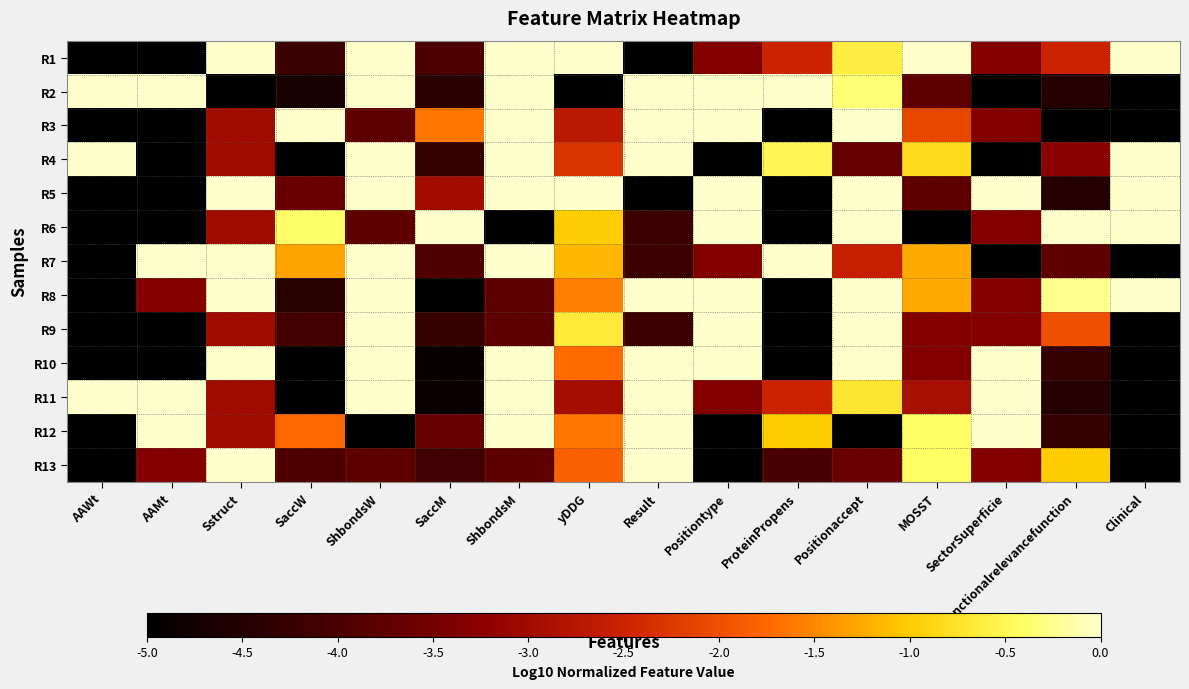

Reading right to left, transcribe all the data shown in this chart.

R1: Clinical=0.0	Functionalrelevancefunction=-2.5	SectorSuperficie=-3.3	MOSST=0.0	Positionaccept=-0.6	ProteinPropens=-2.5	Positiontype=-3.3	Result=-5.0	yDDG=0.0	ShbondsM=0.0	SaccM=-4.0	ShbondsW=0.0	SaccW=-4.2	Sstruct=0.0	AAMt=-5.0	AAWt=-5.0
R2: Clinical=-5.0	Functionalrelevancefunction=-4.5	SectorSuperficie=-5.0	MOSST=-3.8	Positionaccept=-0.3	ProteinPropens=0.0	Positiontype=0.0	Result=0.0	yDDG=-5.0	ShbondsM=0.0	SaccM=-4.4	ShbondsW=0.0	SaccW=-4.7	Sstruct=-5.0	AAMt=0.0	AAWt=0.0
R3: Clinical=-5.0	Functionalrelevancefunction=-5.0	SectorSuperficie=-3.3	MOSST=-2.1	Positionaccept=0.0	ProteinPropens=-5.0	Positiontype=0.0	Result=0.0	yDDG=-2.7	ShbondsM=0.0	SaccM=-1.6	ShbondsW=-3.8	SaccW=0.0	Sstruct=-3.0	AAMt=-5.0	AAWt=-5.0
R4: Clinical=0.0	Functionalrelevancefunction=-3.2	SectorSuperficie=-5.0	MOSST=-0.8	Positionaccept=-3.7	ProteinPropens=-0.5	Positiontype=-5.0	Result=0.0	yDDG=-2.3	ShbondsM=0.0	SaccM=-4.3	ShbondsW=0.0	SaccW=-5.0	Sstruct=-3.0	AAMt=-5.0	AAWt=0.0
R5: Clinical=0.0	Functionalrelevancefunction=-4.5	SectorSuperficie=0.0	MOSST=-3.8	Positionaccept=0.0	ProteinPropens=-5.0	Positiontype=0.0	Result=-5.0	yDDG=0.0	ShbondsM=0.0	SaccM=-3.0	ShbondsW=0.0	SaccW=-3.6	Sstruct=0.0	AAMt=-5.0	AAWt=-5.0
R6: Clinical=0.0	Functionalrelevancefunction=0.0	SectorSuperficie=-3.3	MOSST=-5.0	Positionaccept=0.0	ProteinPropens=-5.0	Positiontype=0.0	Result=-4.2	yDDG=-1.0	ShbondsM=-5.0	SaccM=0.0	ShbondsW=-3.8	SaccW=-0.4	Sstruct=-3.0	AAMt=-5.0	AAWt=-5.0
R7: Clinical=-5.0	Functionalrelevancefunction=-3.8	SectorSuperficie=-5.0	MOSST=-1.2	Positionaccept=-2.6	ProteinPropens=0.0	Positiontype=-3.3	Result=-4.2	yDDG=-1.1	ShbondsM=0.0	SaccM=-3.9	ShbondsW=0.0	SaccW=-1.3	Sstruct=0.0	AAMt=0.0	AAWt=-5.0
R8: Clinical=0.0	Functionalrelevancefunction=-0.2	SectorSuperficie=-3.3	MOSST=-1.2	Positionaccept=0.0	ProteinPropens=-5.0	Positiontype=0.0	Result=0.0	yDDG=-1.6	ShbondsM=-3.8	SaccM=-5.0	ShbondsW=0.0	SaccW=-4.5	Sstruct=0.0	AAMt=-3.3	AAWt=-5.0
R9: Clinical=-5.0	Functionalrelevancefunction=-2.0	SectorSuperficie=-3.3	MOSST=-3.3	Positionaccept=0.0	ProteinPropens=-5.0	Positiontype=0.0	Result=-4.2	yDDG=-0.7	ShbondsM=-3.8	SaccM=-4.2	ShbondsW=0.0	SaccW=-4.1	Sstruct=-3.0	AAMt=-5.0	AAWt=-5.0
R10: Clinical=-5.0	Functionalrelevancefunction=-4.2	SectorSuperficie=0.0	MOSST=-3.3	Positionaccept=0.0	ProteinPropens=-5.0	Positiontype=0.0	Result=0.0	yDDG=-1.7	ShbondsM=0.0	SaccM=-4.9	ShbondsW=0.0	SaccW=-5.0	Sstruct=0.0	AAMt=-5.0	AAWt=-5.0
R11: Clinical=-5.0	Functionalrelevancefunction=-4.5	SectorSuperficie=0.0	MOSST=-2.9	Positionaccept=-0.7	ProteinPropens=-2.5	Positiontype=-3.3	Result=0.0	yDDG=-3.0	ShbondsM=0.0	SaccM=-4.8	ShbondsW=0.0	SaccW=-5.0	Sstruct=-3.0	AAMt=0.0	AAWt=0.0
R12: Clinical=-5.0	Functionalrelevancefunction=-4.2	SectorSuperficie=0.0	MOSST=-0.4	Positionaccept=-5.0	ProteinPropens=-1.0	Positiontype=-5.0	Result=0.0	yDDG=-1.6	ShbondsM=0.0	SaccM=-3.7	ShbondsW=-5.0	SaccW=-1.7	Sstruct=-3.0	AAMt=0.0	AAWt=-5.0
R13: Clinical=-5.0	Functionalrelevancefunction=-1.0	SectorSuperficie=-3.3	MOSST=-0.4	Positionaccept=-3.6	ProteinPropens=-4.0	Positiontype=-5.0	Result=0.0	yDDG=-1.8	ShbondsM=-3.8	SaccM=-4.2	ShbondsW=-3.8	SaccW=-4.0	Sstruct=0.0	AAMt=-3.3	AAWt=-5.0